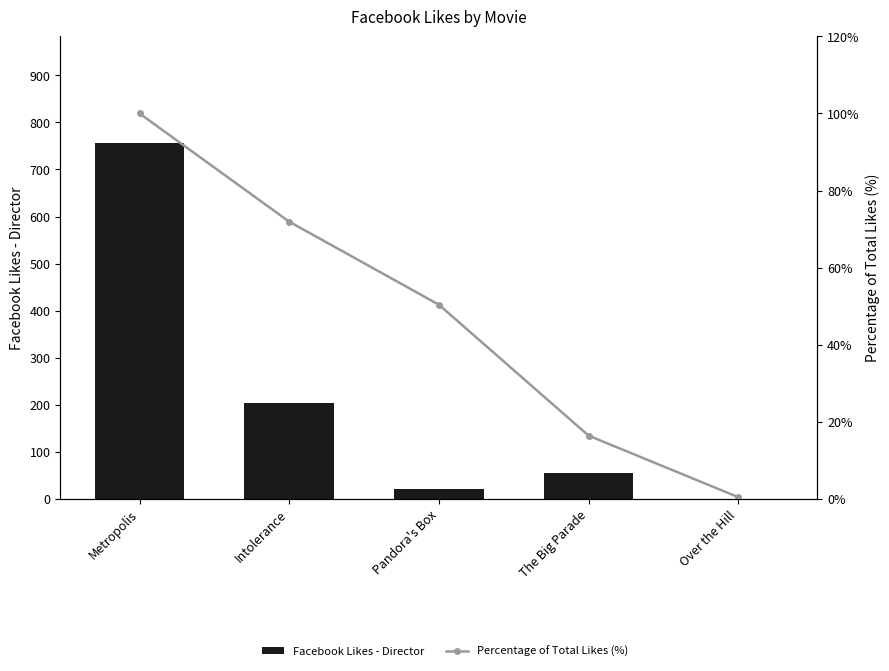

What is the total value across all series at Over the Hill?

0.4